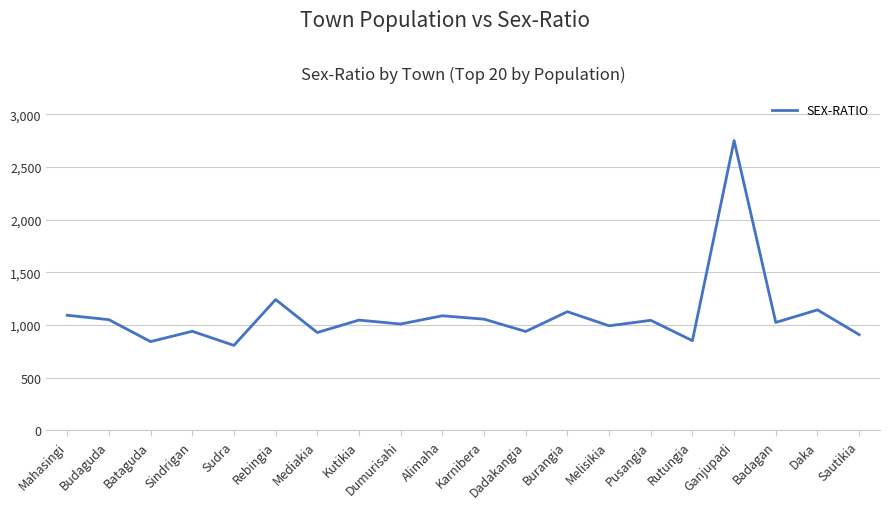

What is the difference between the second highest and second lowest values?

399